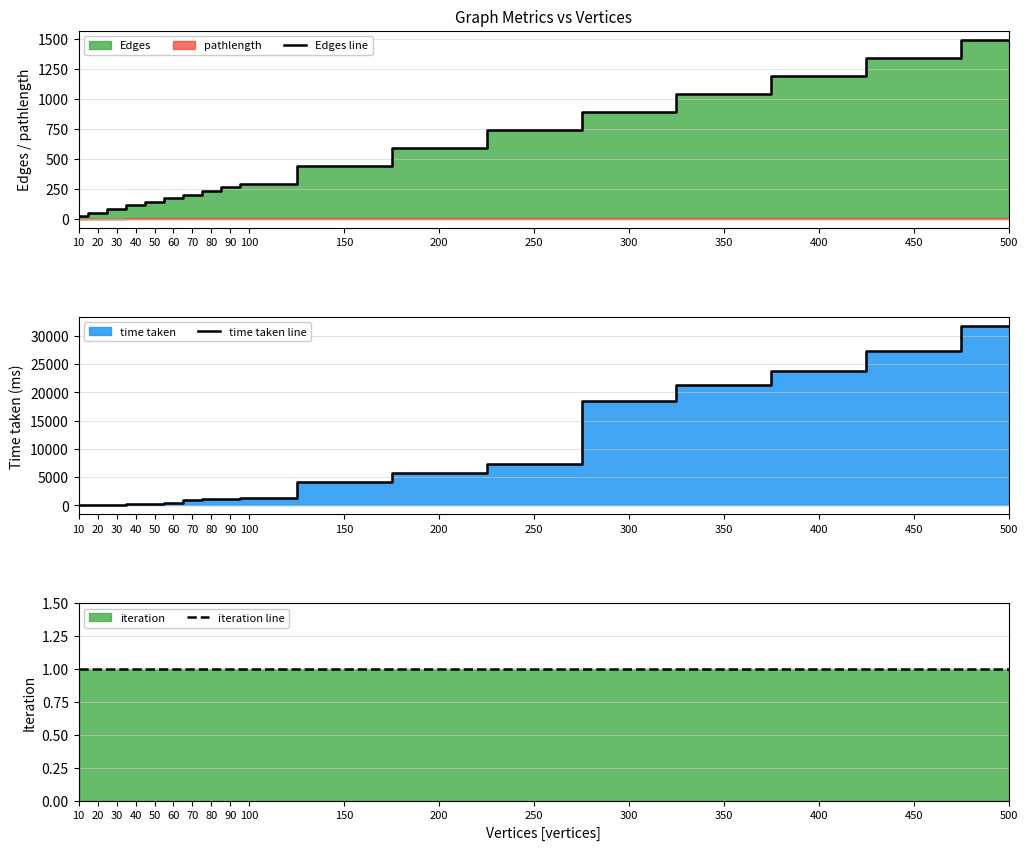

Which category has the lowest value in the time taken line series?

10